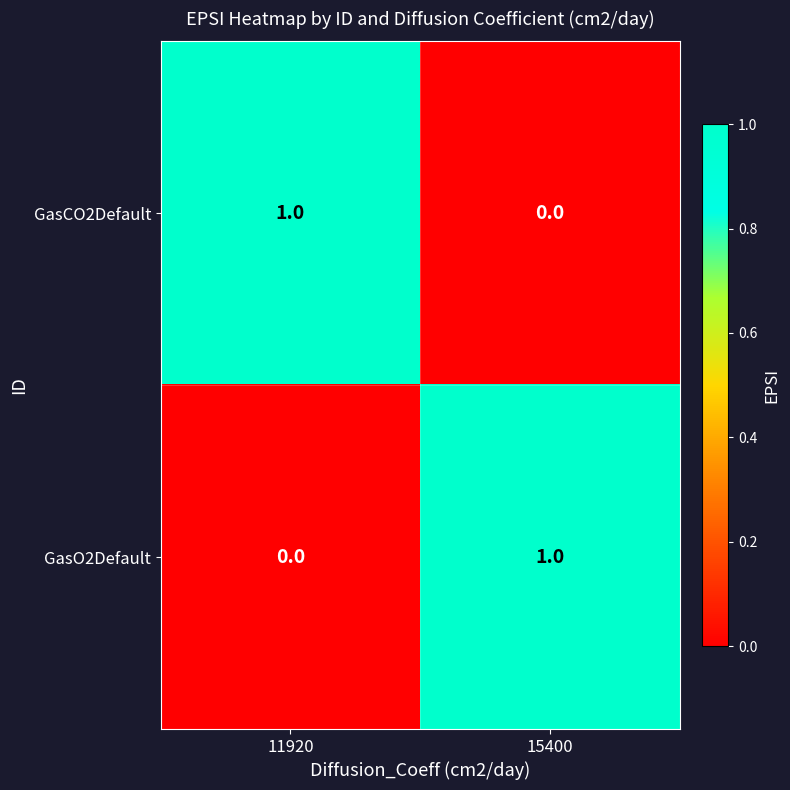

How many positive values does the GasO2Default series have?

1